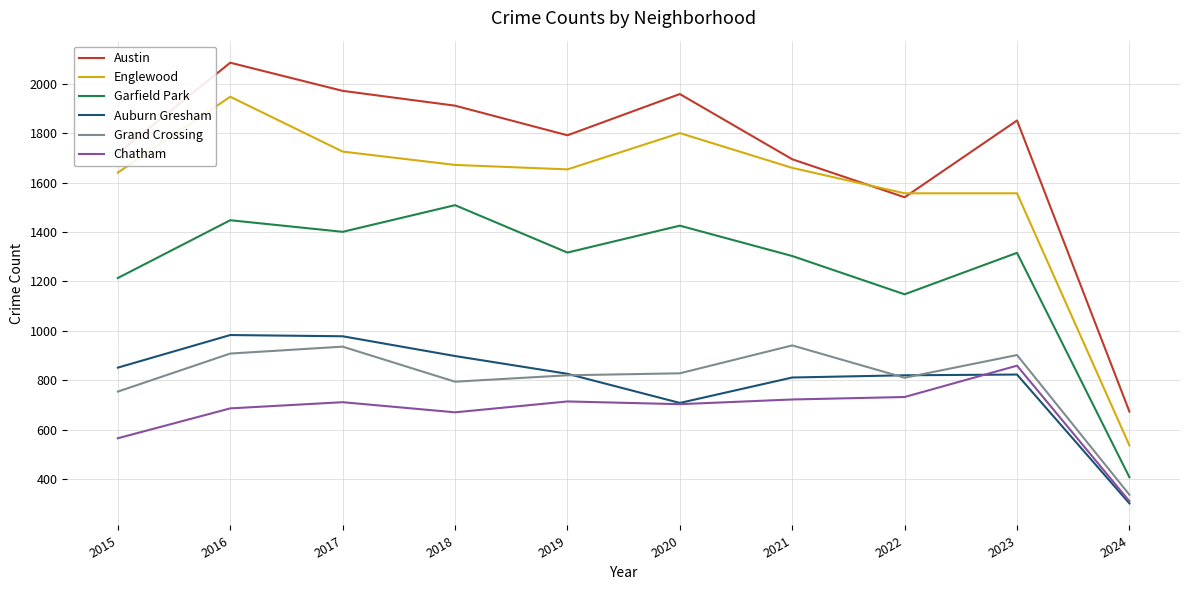

What are all the series names shown in the legend?

Austin, Englewood, Garfield Park, Auburn Gresham, Grand Crossing, Chatham